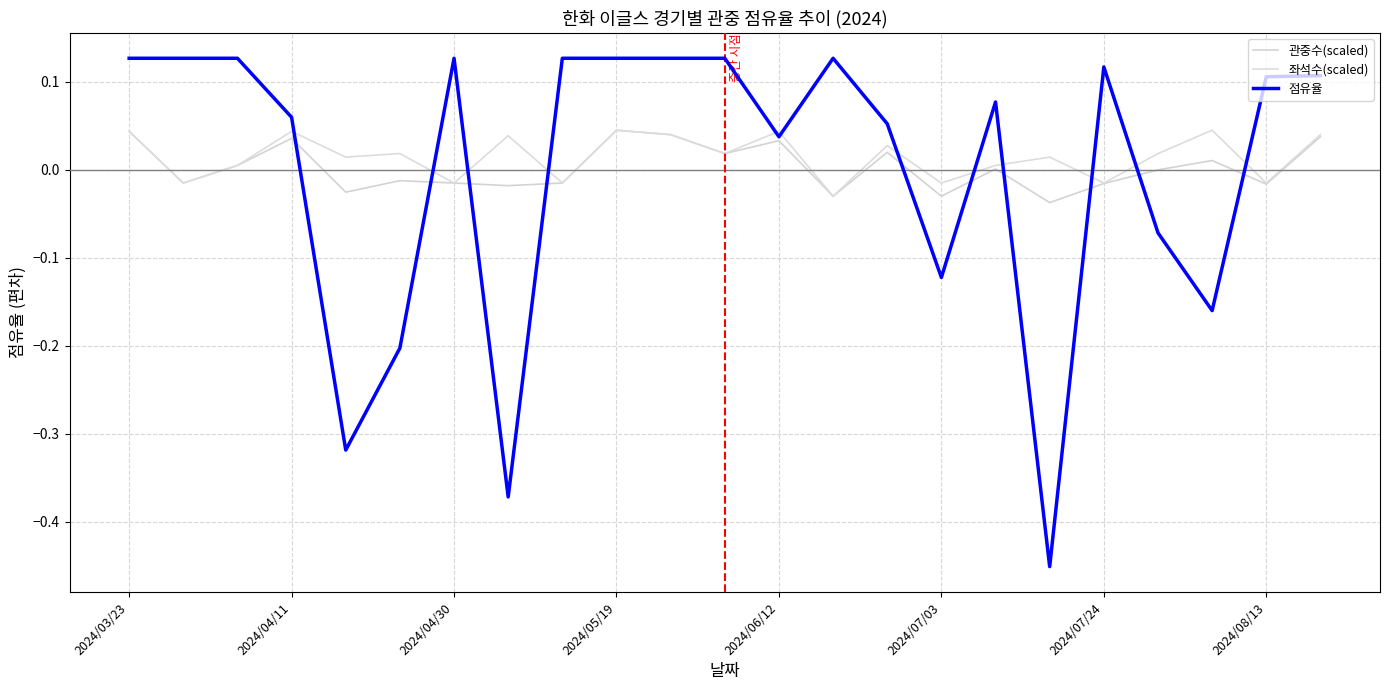

Rank the series by their maximum value, from lowest to highest.

관중수(scaled), 좌석수(scaled), 점유율